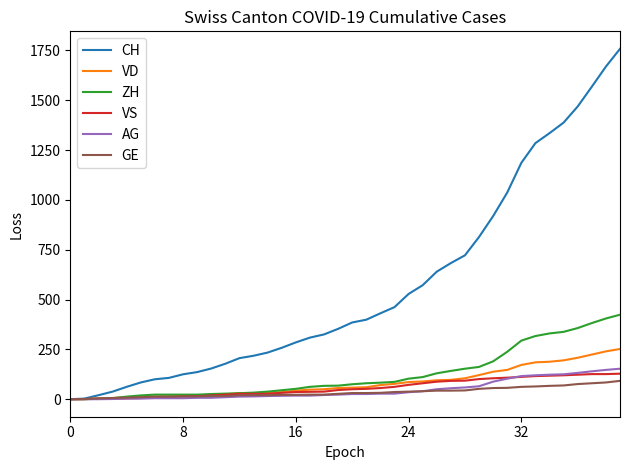

What is the difference between the second highest and second lowest values in the CH series?

1666